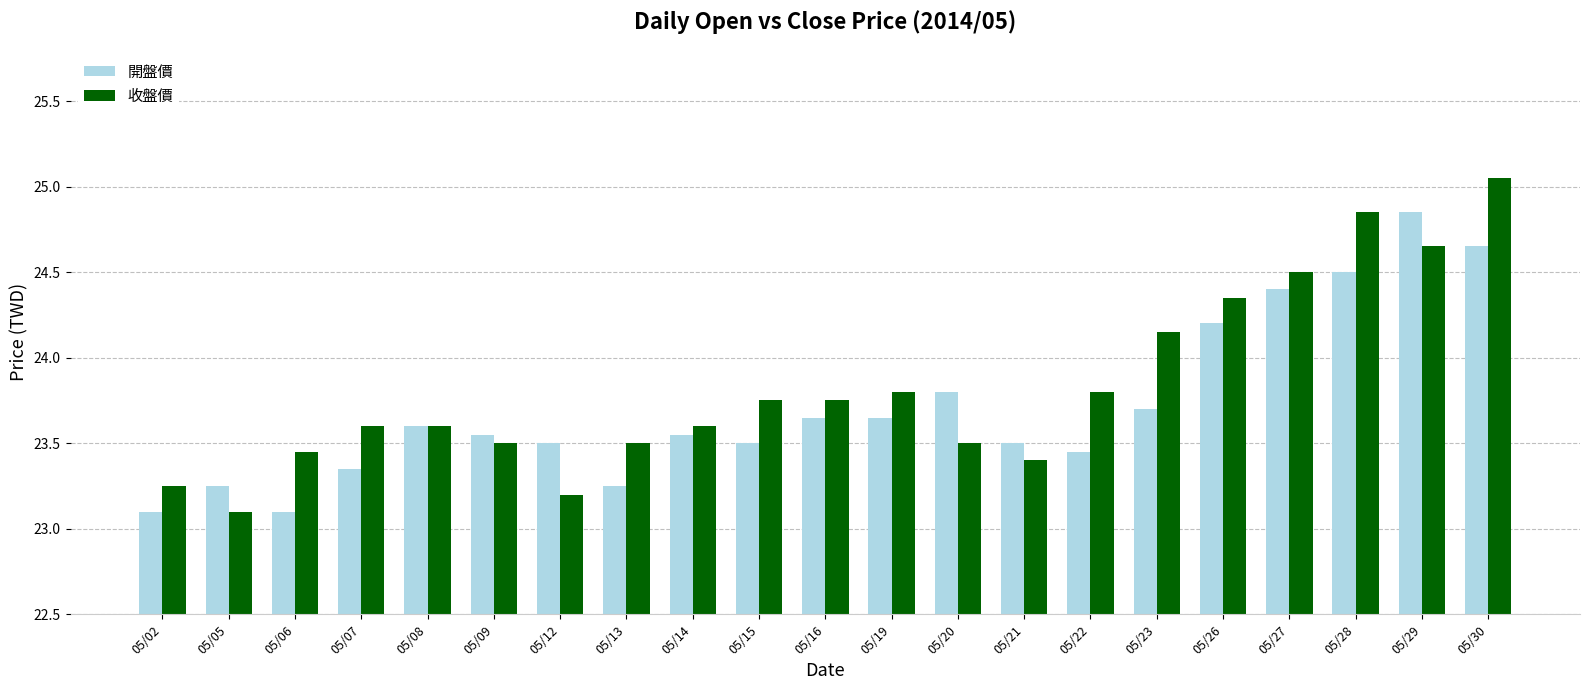

What is the average value of the 開盤價 series?

23.7